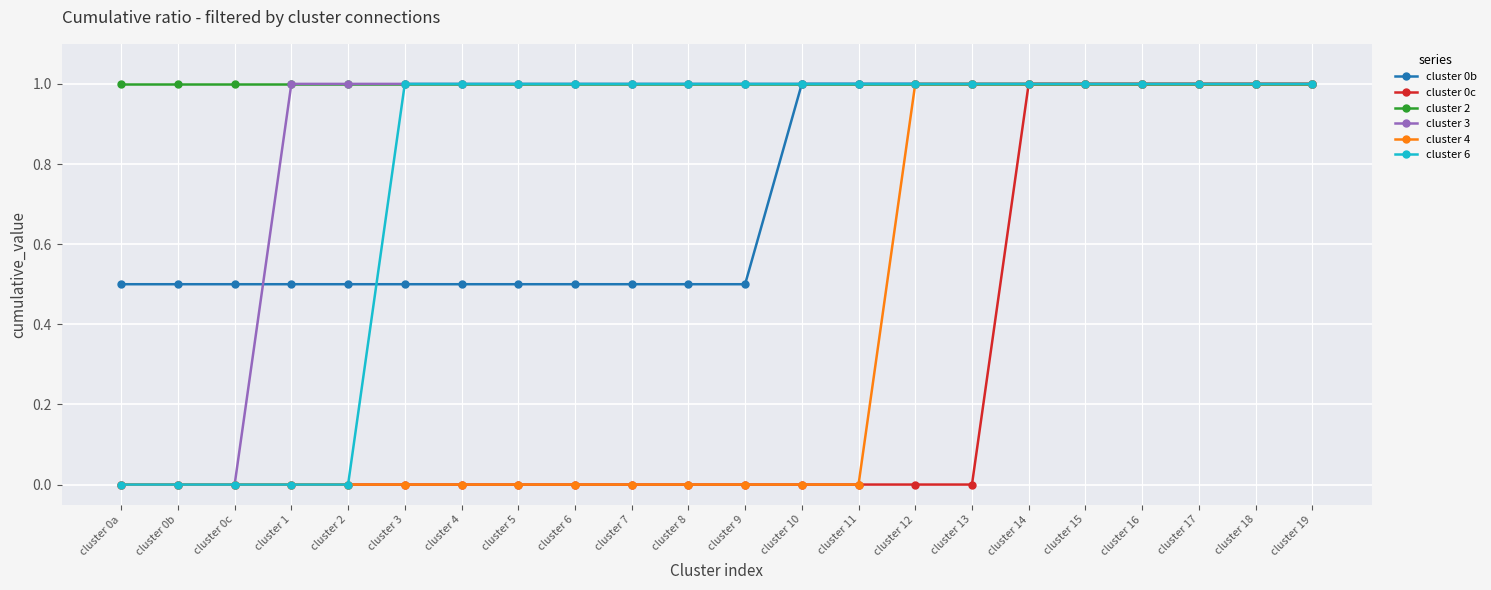

Does the chart have visible grid lines?

Yes